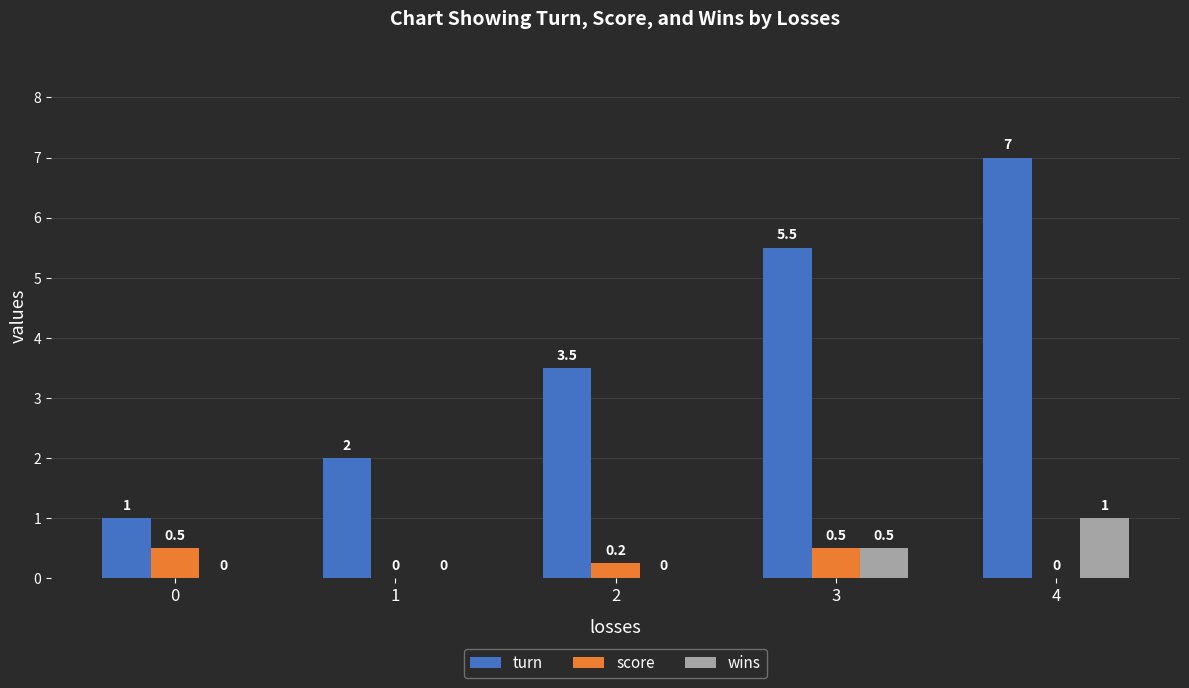

How many wins values are between 0 and 1?

5